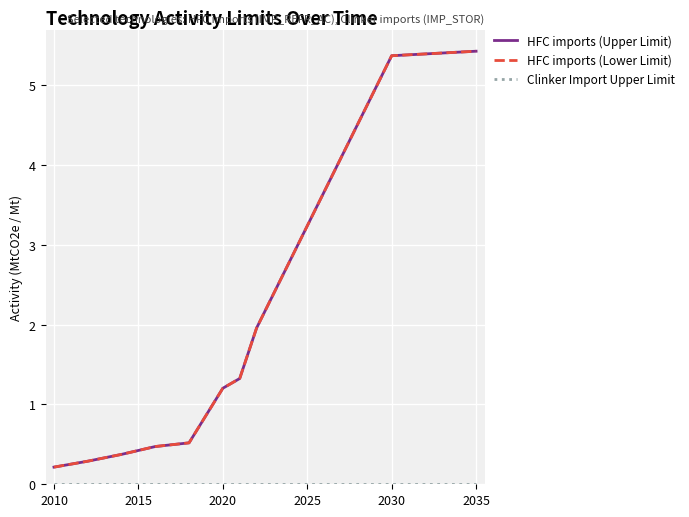

Is this an area chart (filled region under the line)?

No